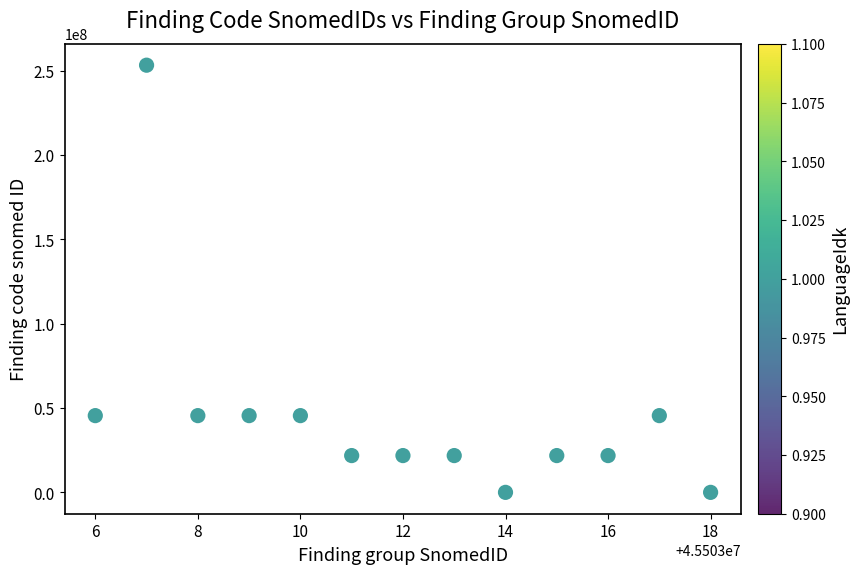

What is the range of Y values (max minus min)?

253283000